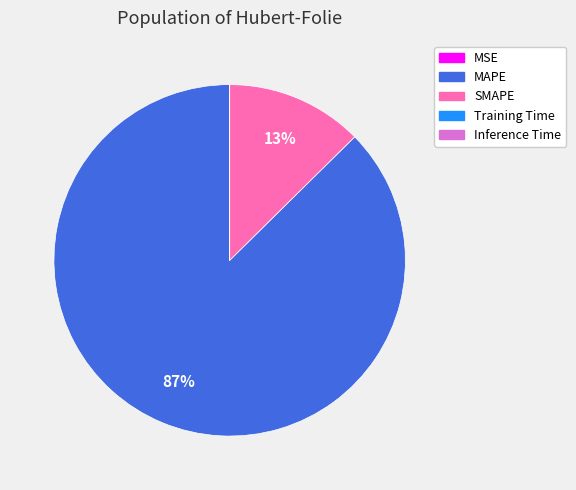

Which category accounts for the majority?

MAPE